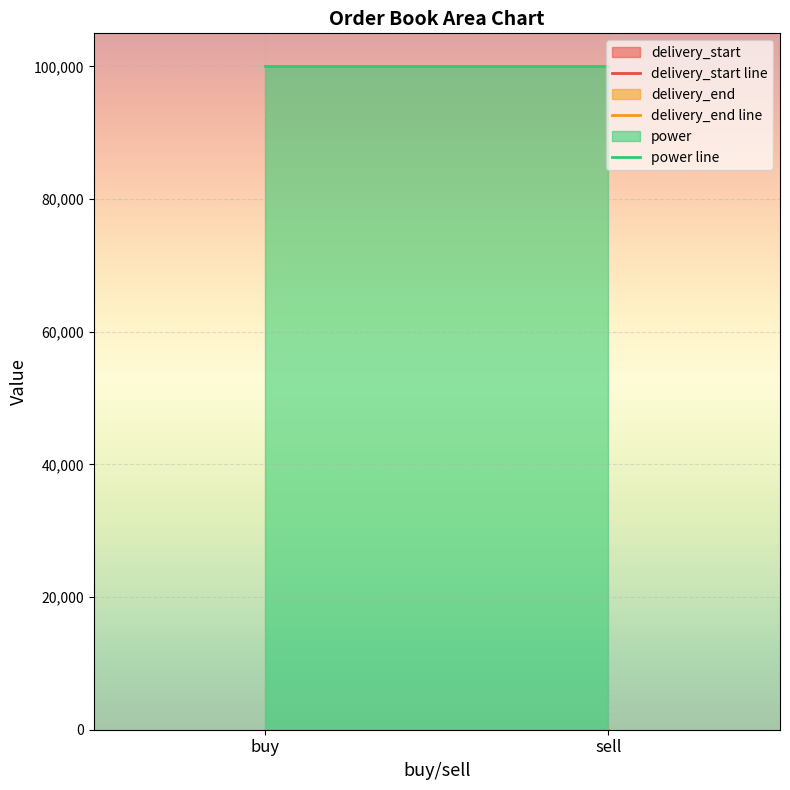

What value does the power line series have at buy?

99999